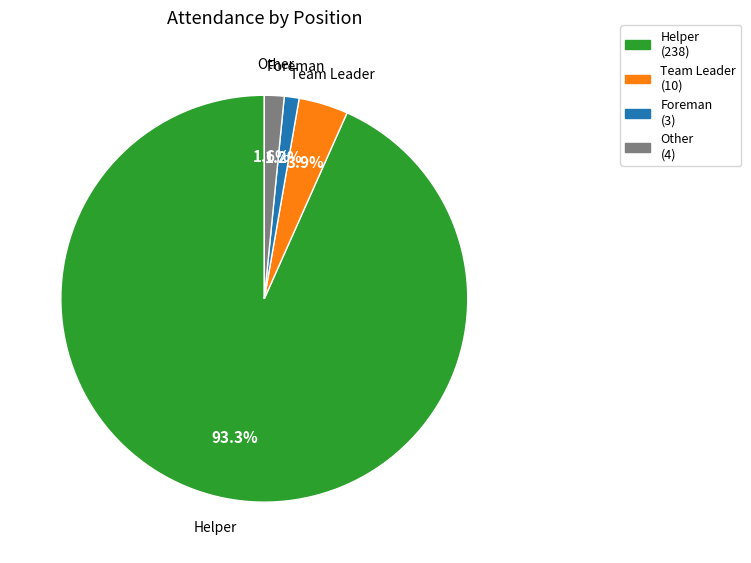

How many segments does this pie chart have?

4